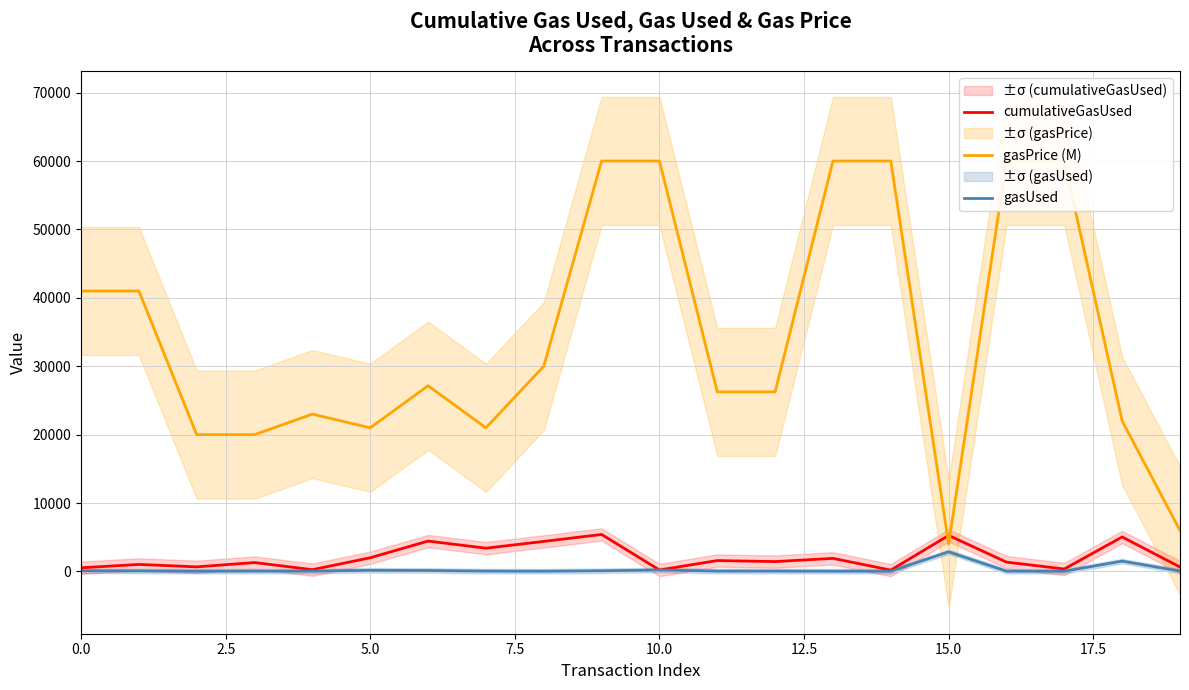

List the series in order of their peak value, highest first.

gasPrice (M), cumulativeGasUsed, gasUsed